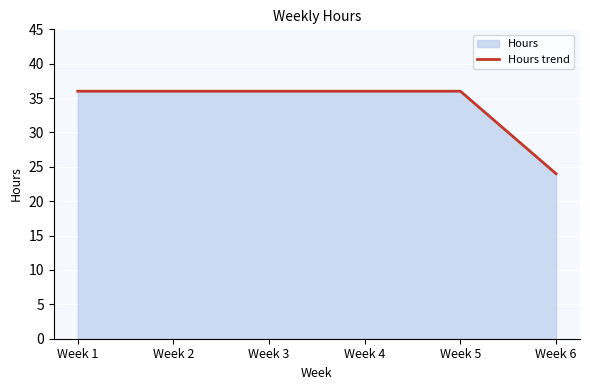

True or false: the data shows 36 at Week 2.

True